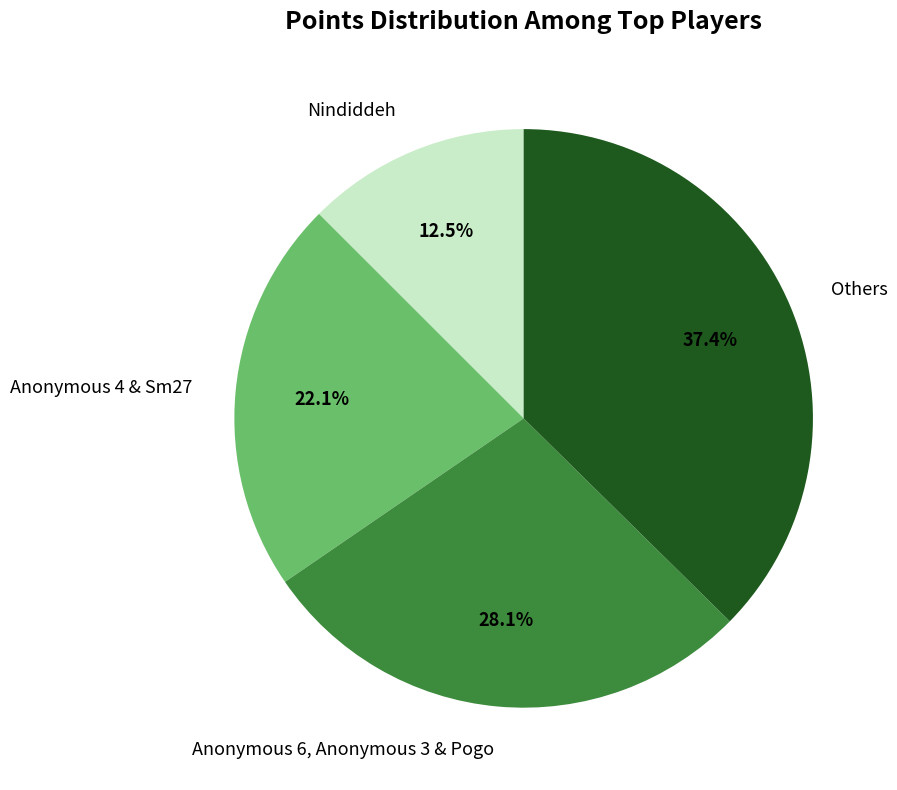

Approximately how many times larger is the value at Nindiddeh compared to Others?

0.3